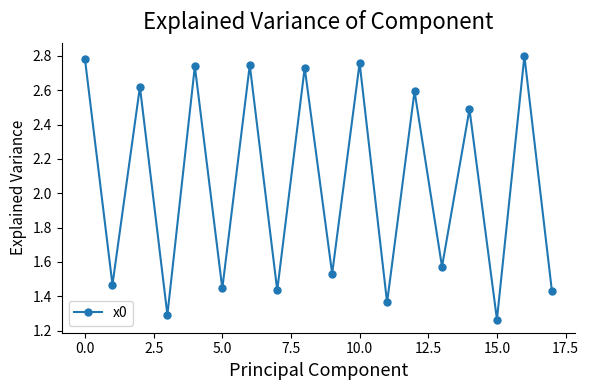

What is the sum of all values?

37.1